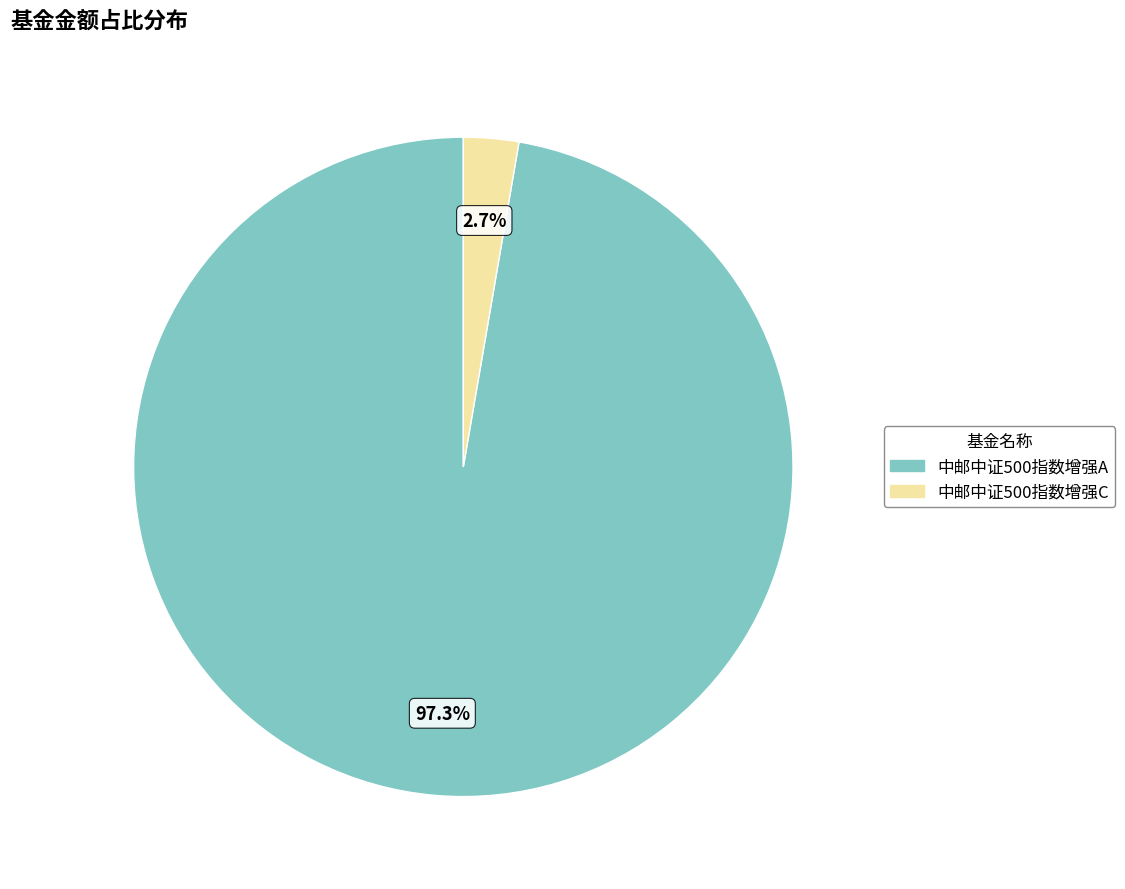

To the nearest percent, what is the combined percentage of 中邮中证500指数增强A and 中邮中证500指数增强C?

100%